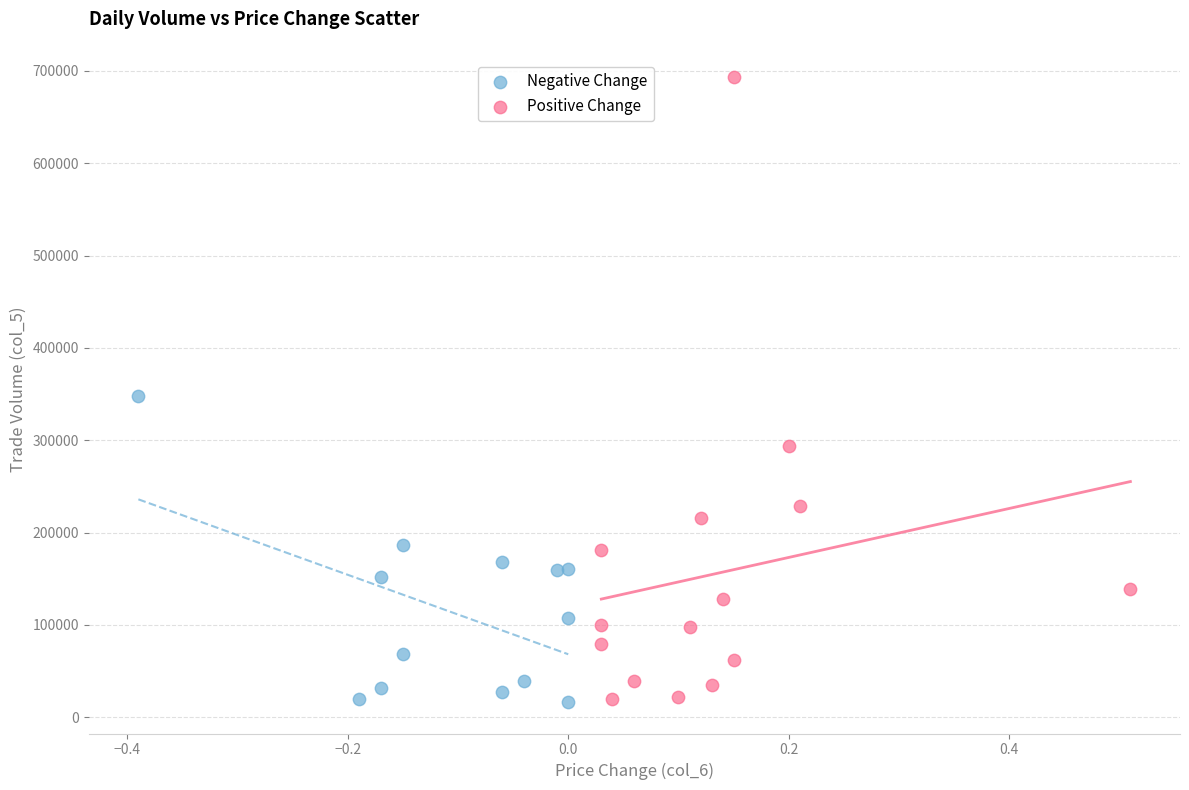

Which series reaches the maximum Y coordinate?

Positive Change